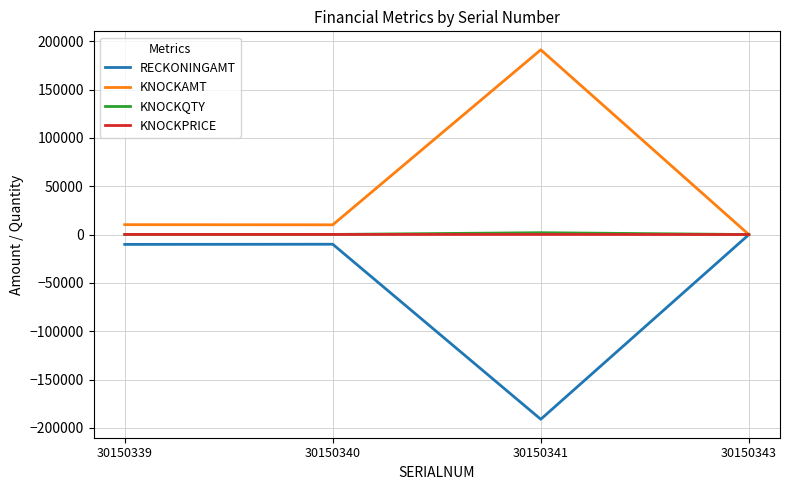

Does the chart have visible grid lines?

Yes